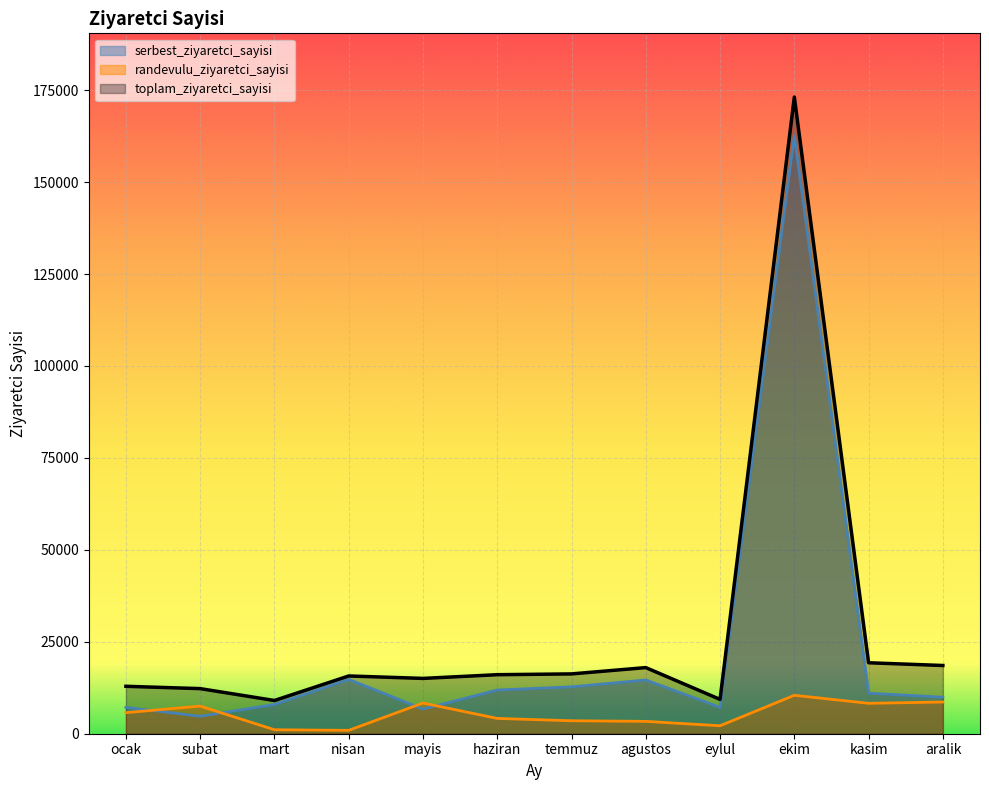

True or false: serbest_ziyaretci_sayisi has a value of 7948 at mart.

True